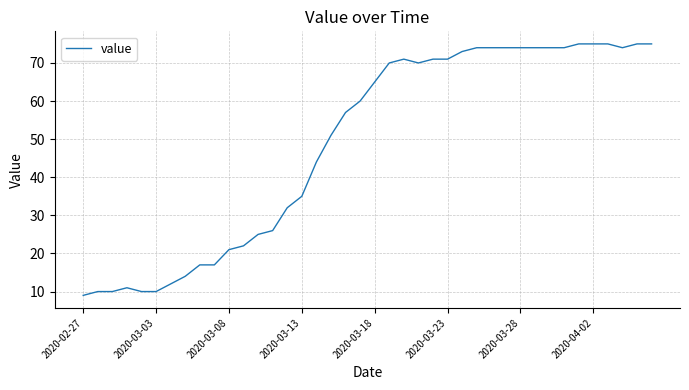

What is the minimum value shown in the chart?

9